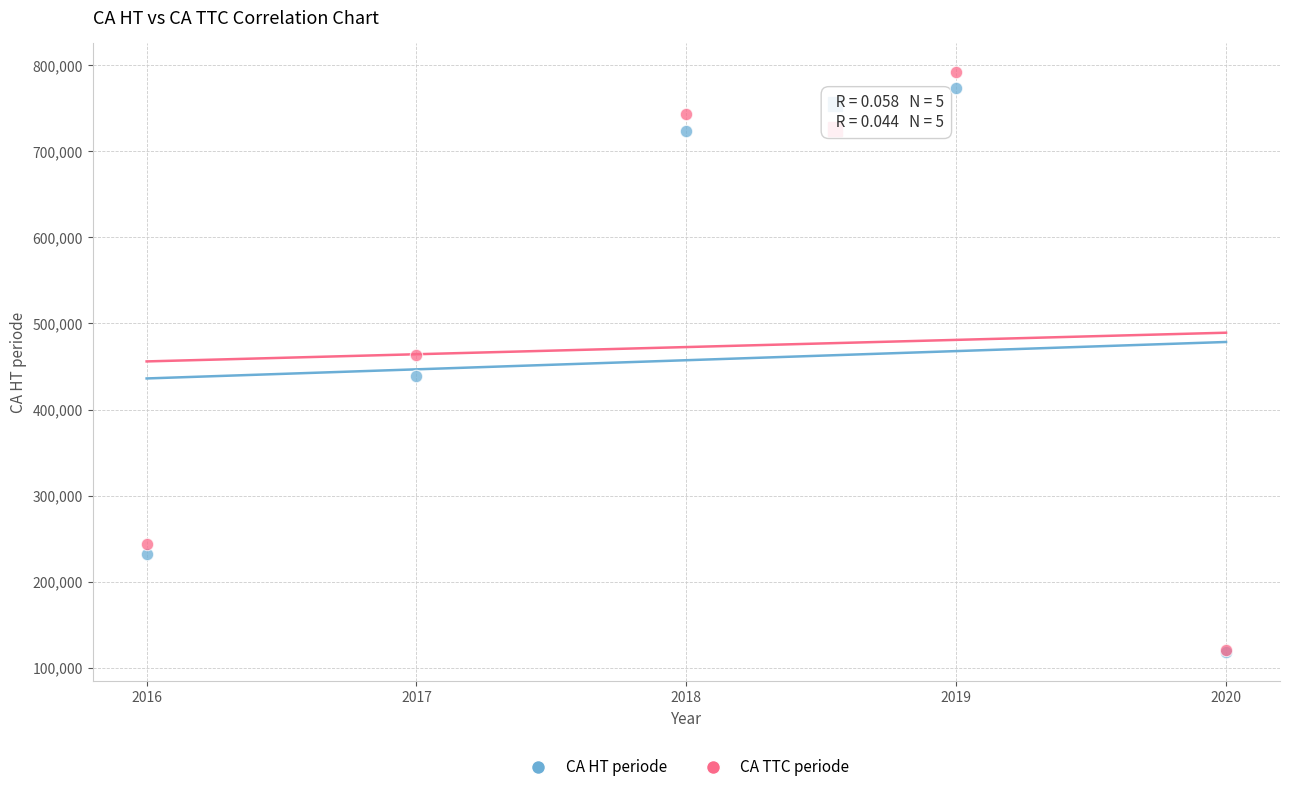

What are all the series names shown in the legend?

CA HT periode, CA TTC periode